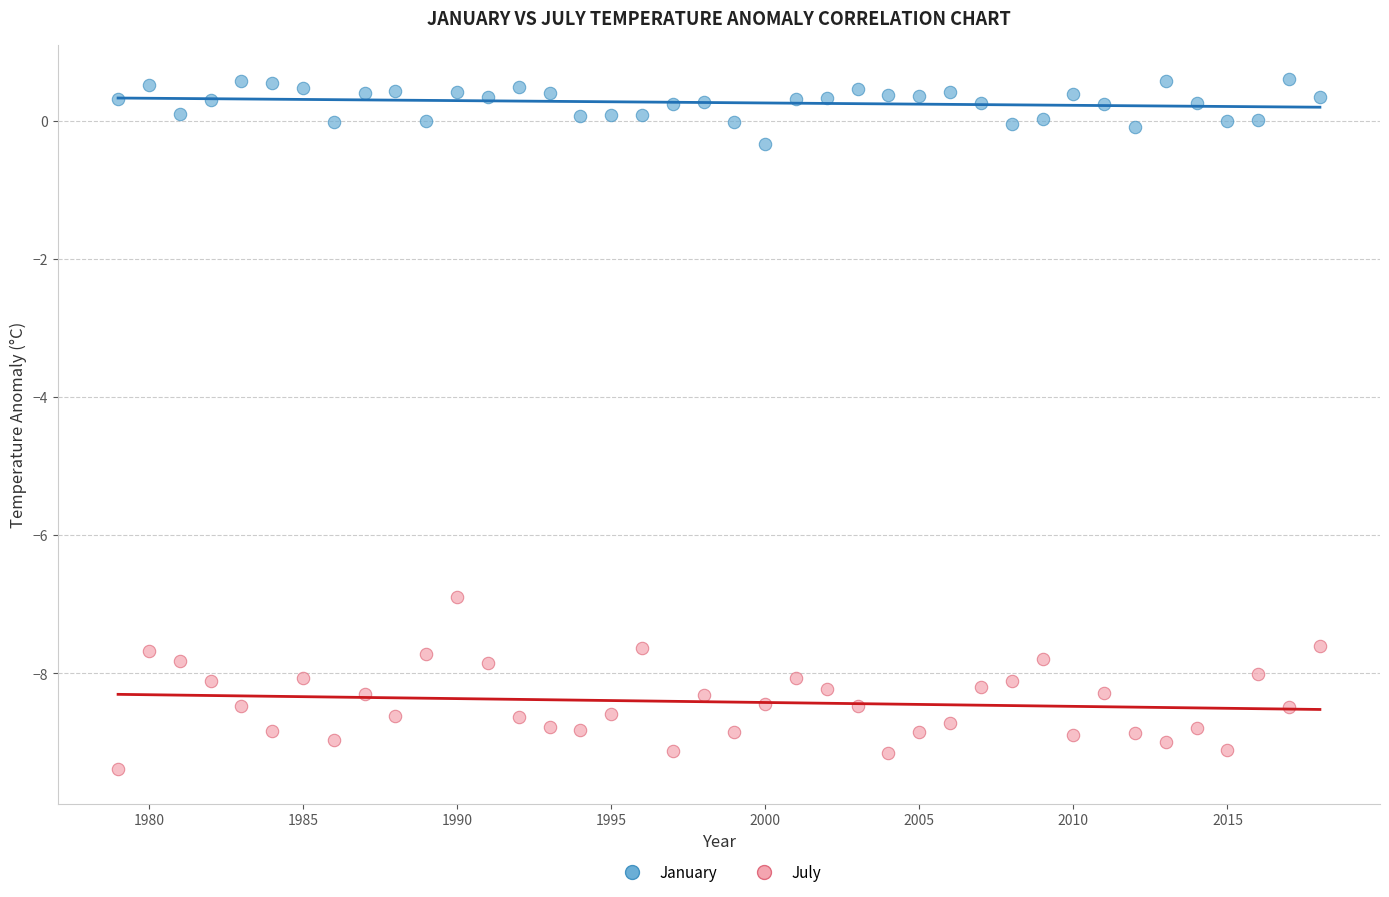

Across all data points, what is the range of Y values (max minus min)?

10.0